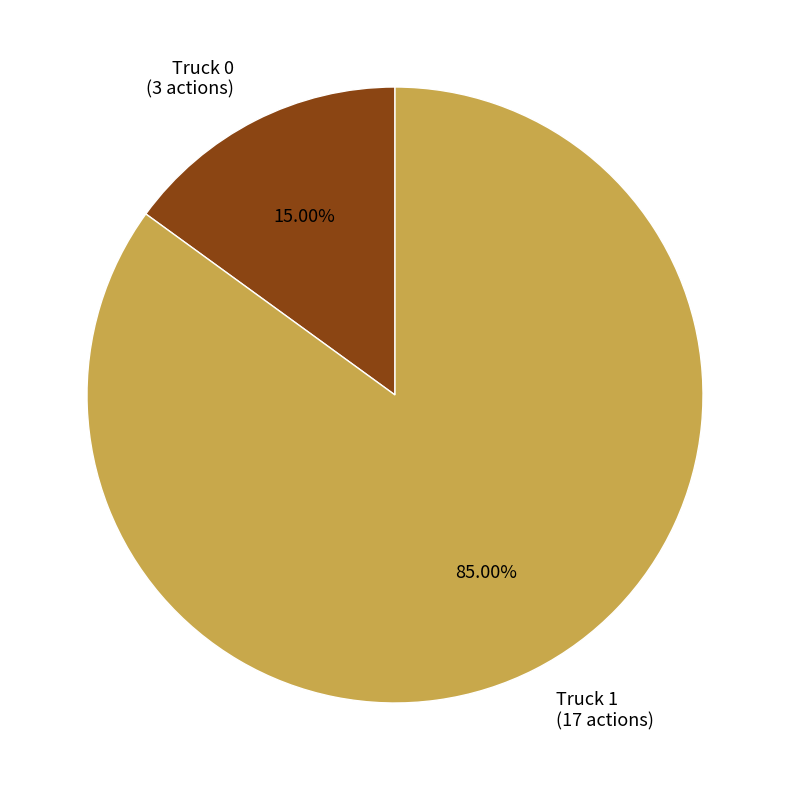

What percentage is the Truck 1 slice, to the nearest percent?

85%